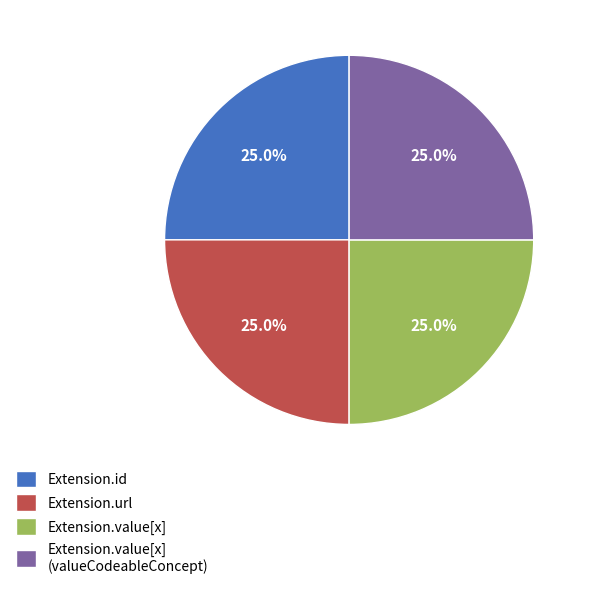

Does any single category account for the majority?

No